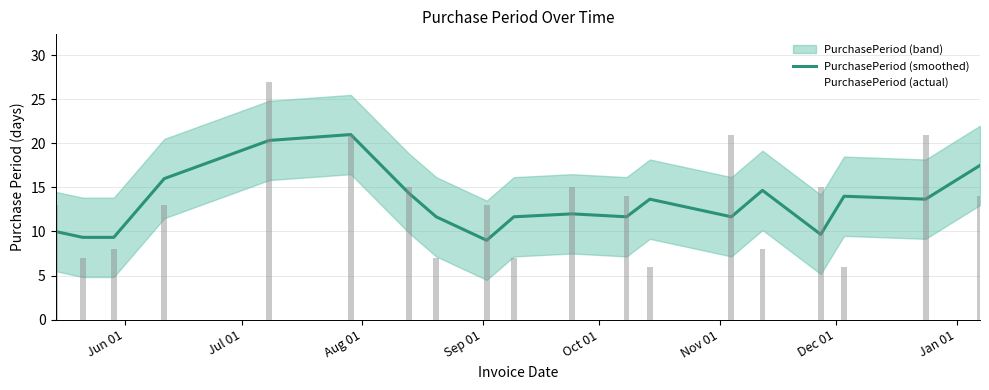

At how many categories does at least one series exceed 23?

1